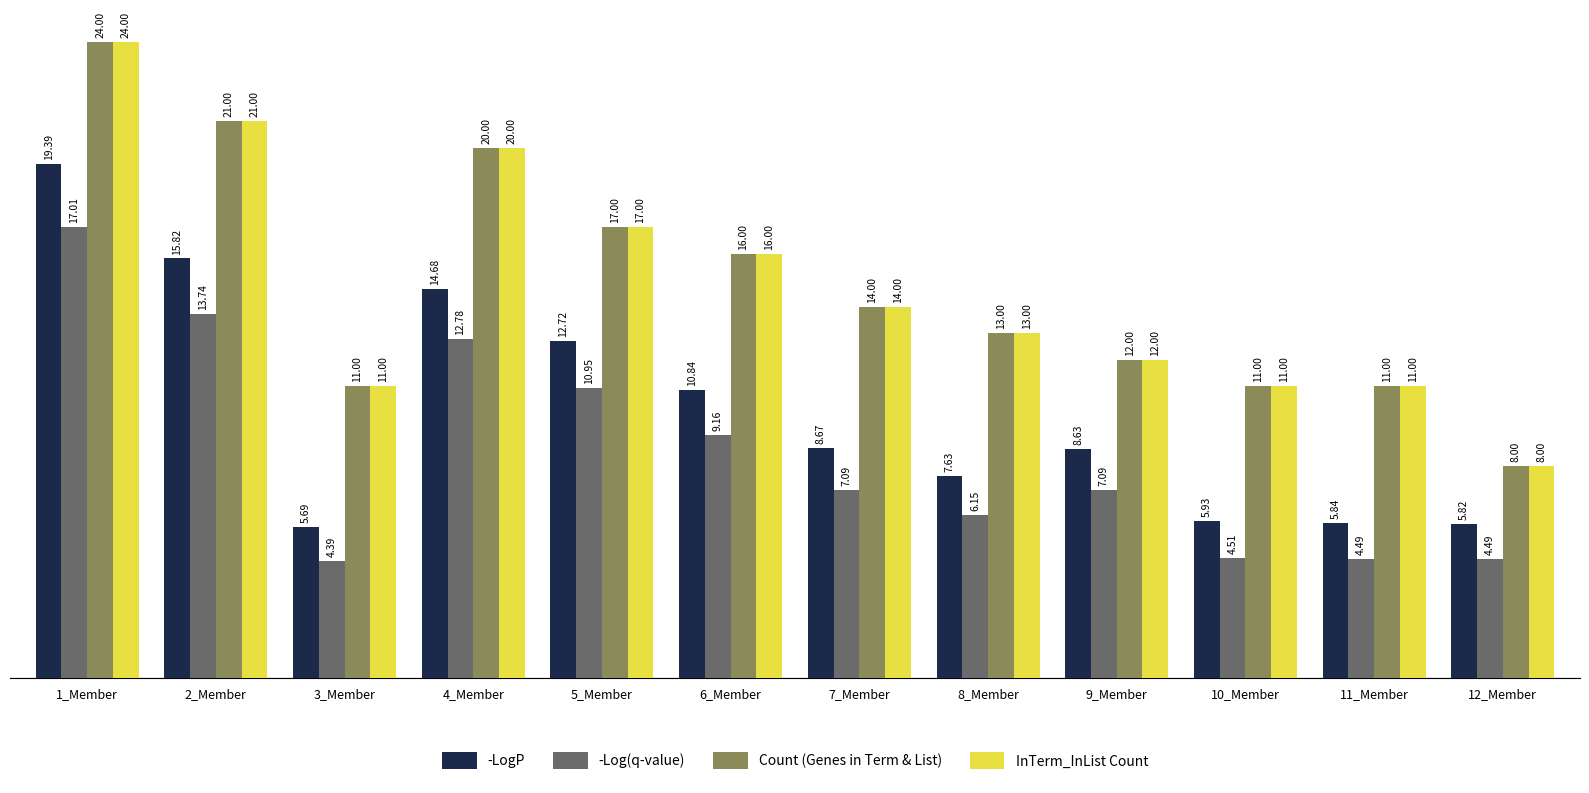

How many groups of bars are there?

12